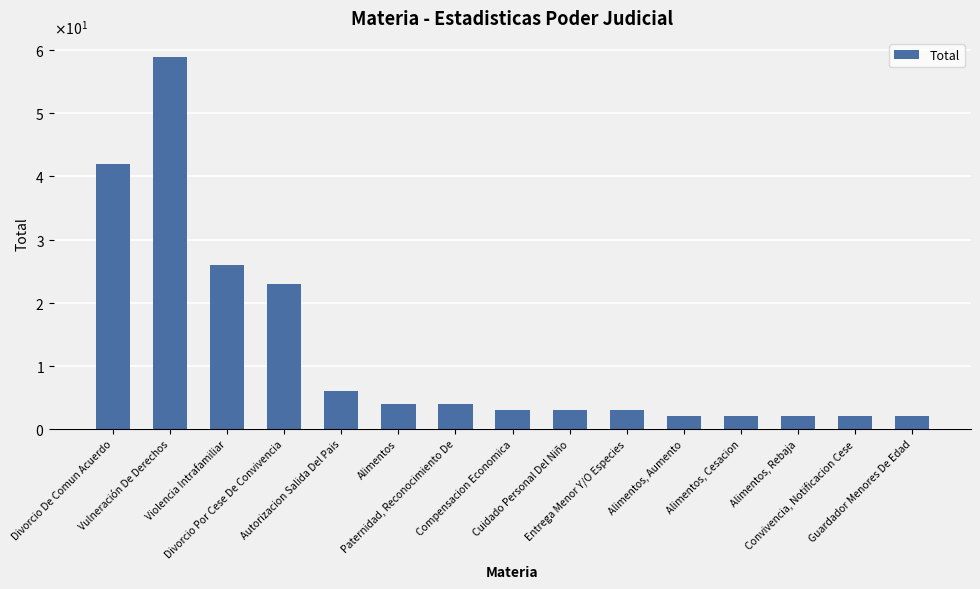

List the labels in order of value, smallest first.

Alimentos, Aumento, Alimentos, Cesacion, Alimentos, Rebaja, Convivencia, Notificacion Cese, Guardador Menores De Edad, Compensacion Economica, Cuidado Personal Del Niño, Entrega Menor Y/O Especies, Alimentos, Paternidad, Reconocimiento De, Autorizacion Salida Del Pais, Divorcio Por Cese De Convivencia, Violencia Intrafamiliar, Divorcio De Comun Acuerdo, Vulneración De Derechos